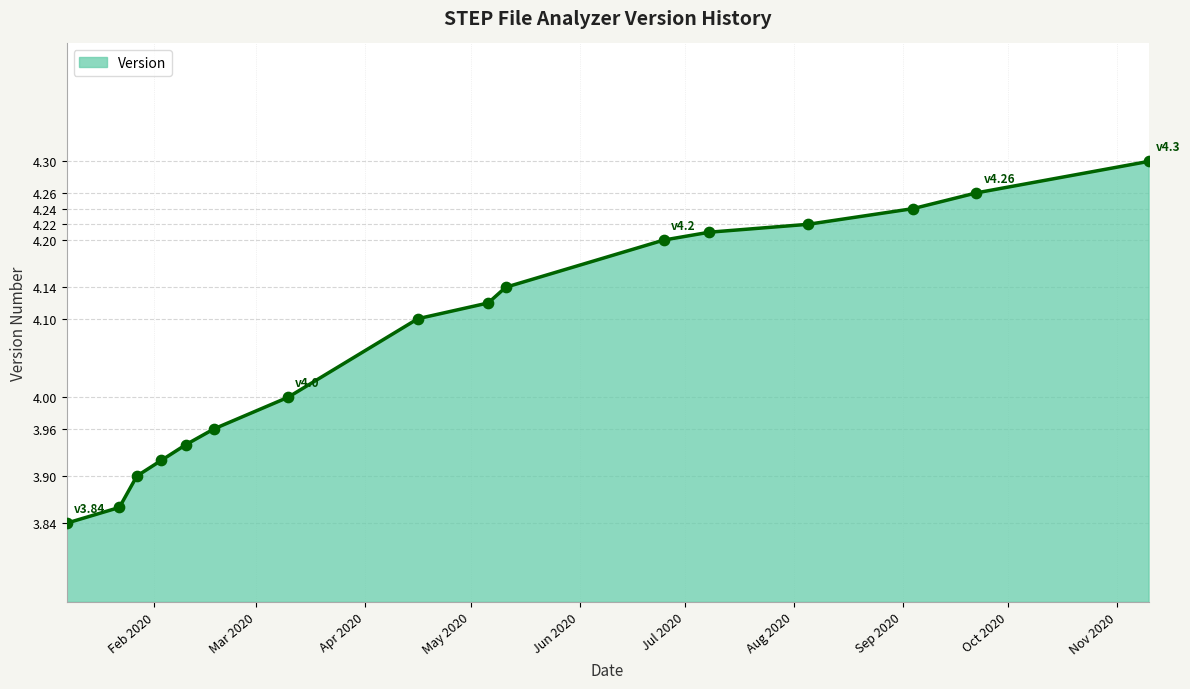

What is the difference between the maximum and minimum values?

0.5